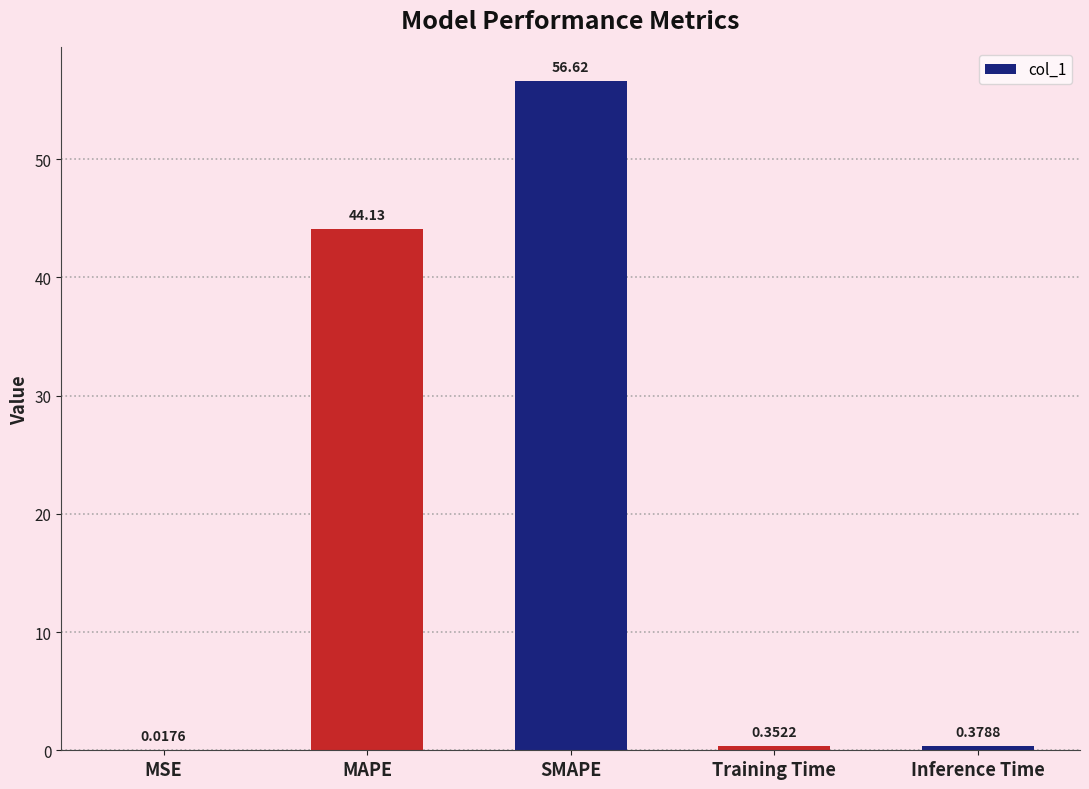

Which has a higher value, MAPE or Inference Time?

MAPE